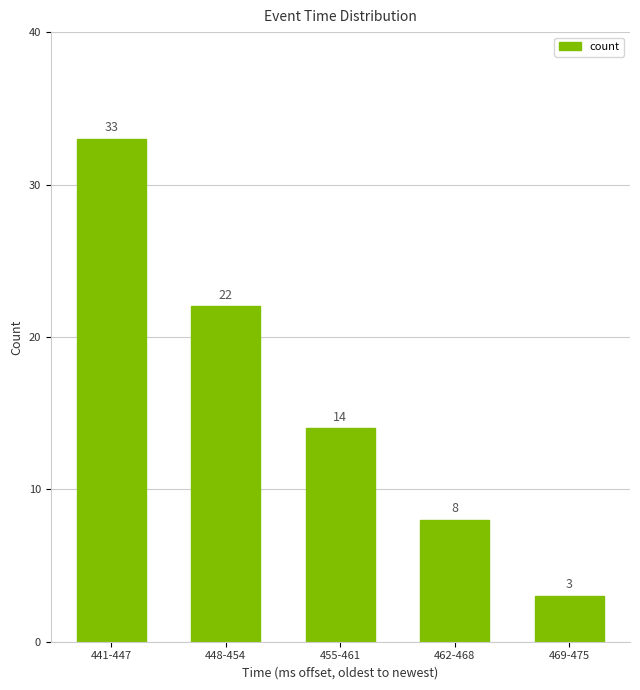

Reading left to right, what are all the values shown in this chart?

441-447=33	448-454=22	455-461=14	462-468=8	469-475=3